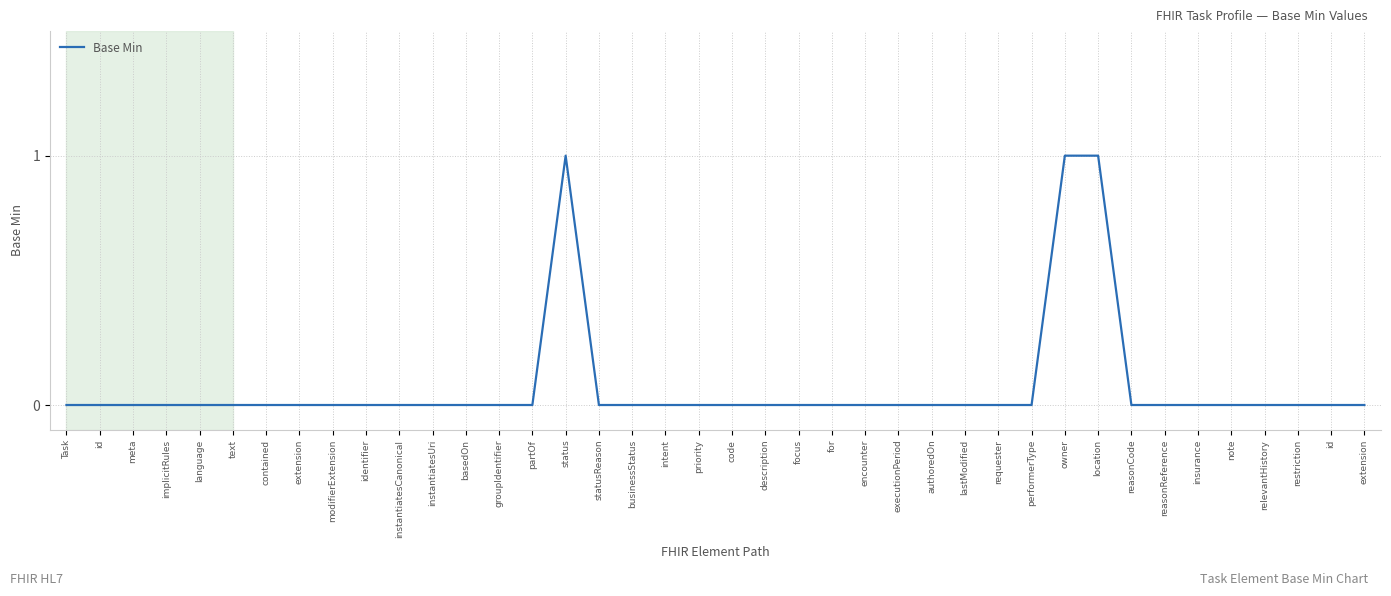

Rank the categories by value from lowest to highest.

Task, id, meta, implicitRules, language, text, contained, extension, modifierExtension, identifier, instantiatesCanonical, instantiatesUri, basedOn, groupIdentifier, partOf, statusReason, businessStatus, intent, priority, code, description, focus, for, encounter, executionPeriod, authoredOn, lastModified, requester, performerType, reasonCode, reasonReference, insurance, note, relevantHistory, restriction, id, extension, status, owner, location